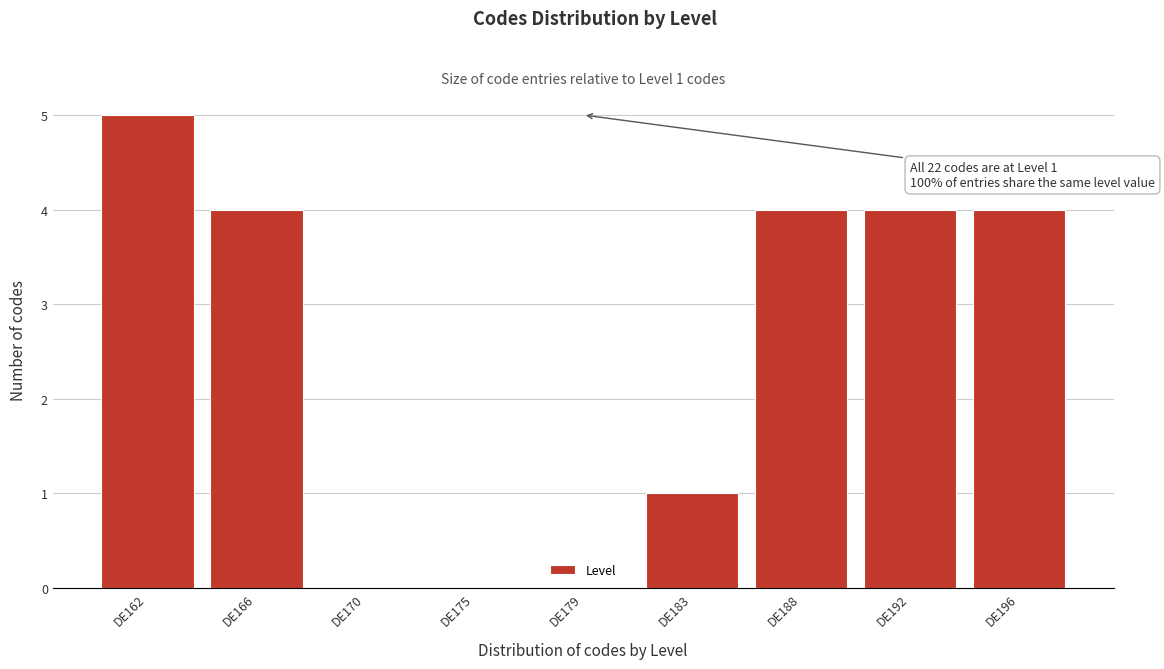

Reading left to right, extract all data points from this chart.

DE162=5	DE166=4	DE170=0	DE175=0	DE179=0	DE183=1	DE188=4	DE192=4	DE196=4